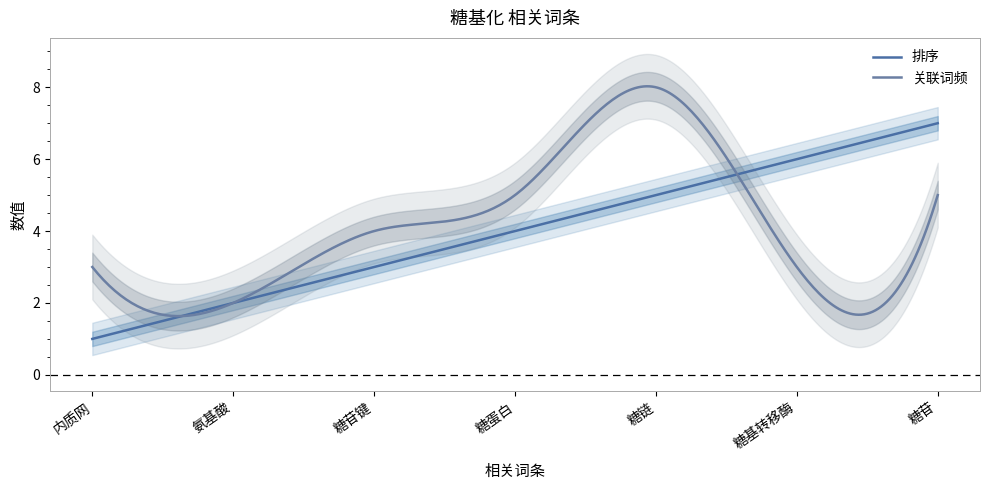

At how many categories does at least one series exceed 7?

1